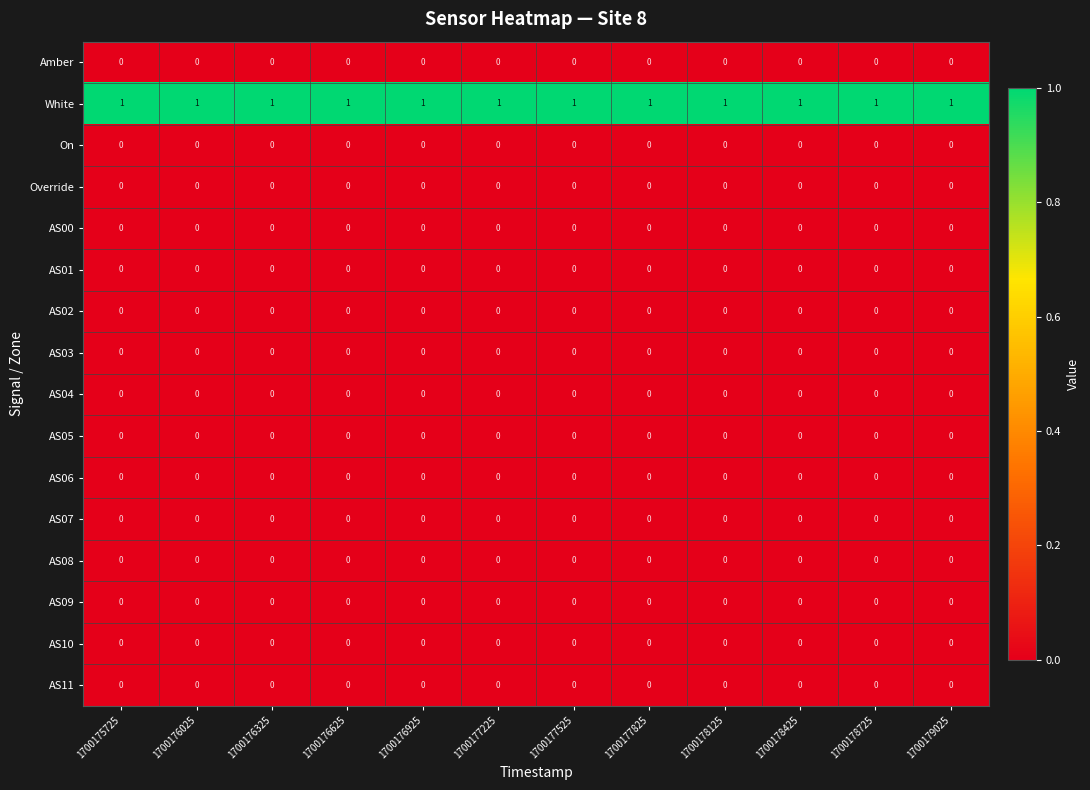

How many categories are shown in the chart?

12